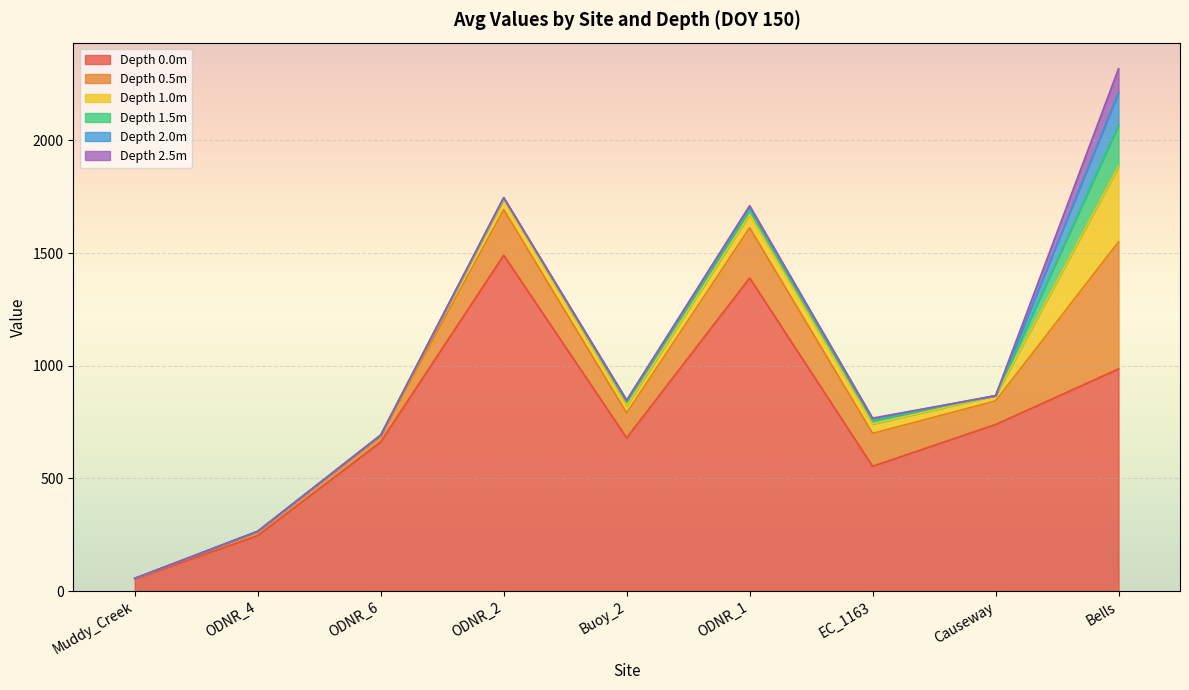

Reading left to right, what are all the values shown in this chart?

0.0: 53.6	246.2	662.0	1491.0	680.0	1389.8	554.0	739.2	986.0
0.5: 2.4	16.8	27.5	202.3	110.6	222.7	145.9	104.6	564.0
1.0: 0.2	2.2	2.5	45.0	31.9	58.8	41.4	23.5	334.4
1.5: 0.0	0.2	0.2	7.3	16.4	20.9	15.9	0.0	184.6
2.0: 0.0	0.0	0.0	0.6	6.5	13.4	7.8	0.0	145.4
2.5: 0.0	0.0	0.0	0.0	2.4	5.1	2.6	0.0	104.2